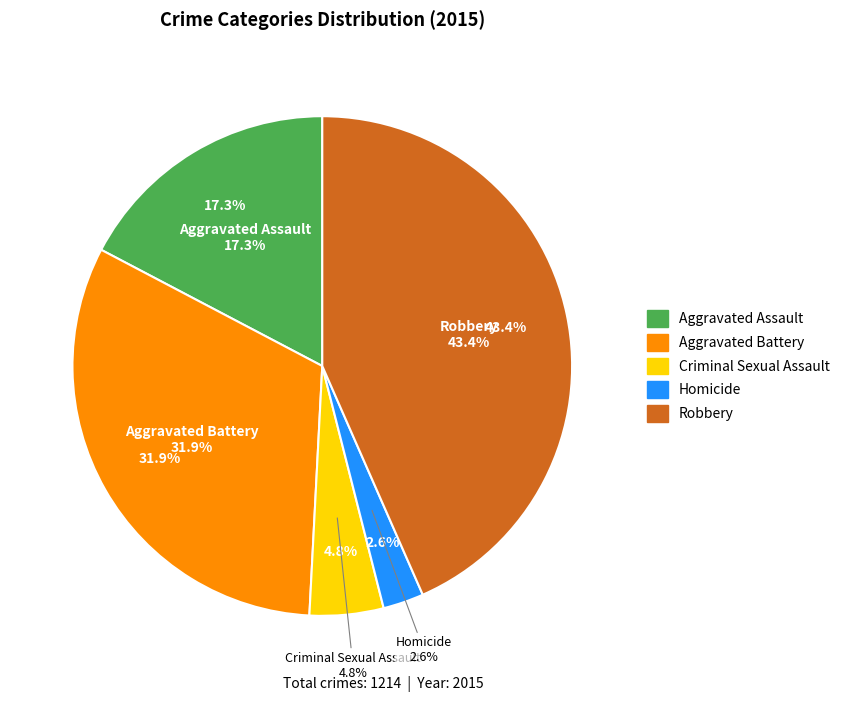

Count the number of slices in the pie.

5